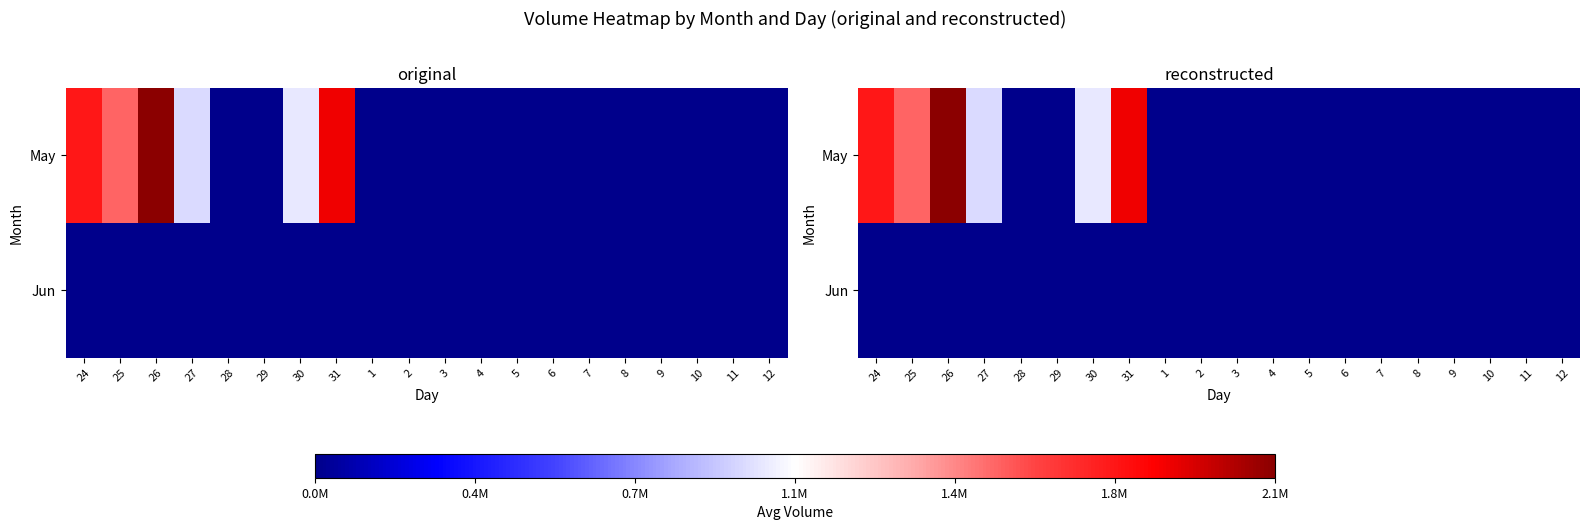

Is the value of May at 28 greater than the value of Jun at 6?

No